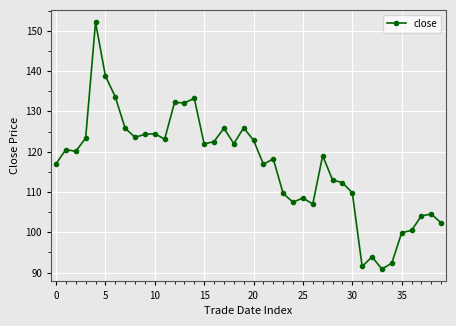

What is the maximum value shown in the chart?

152.1